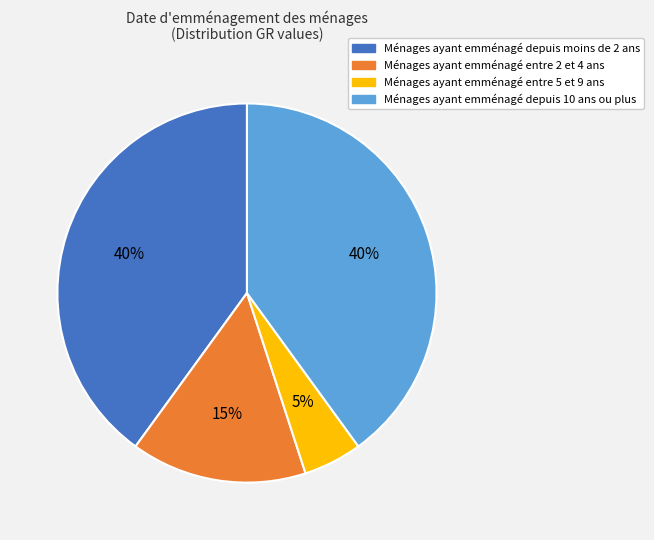

How many slices are in this pie chart?

4